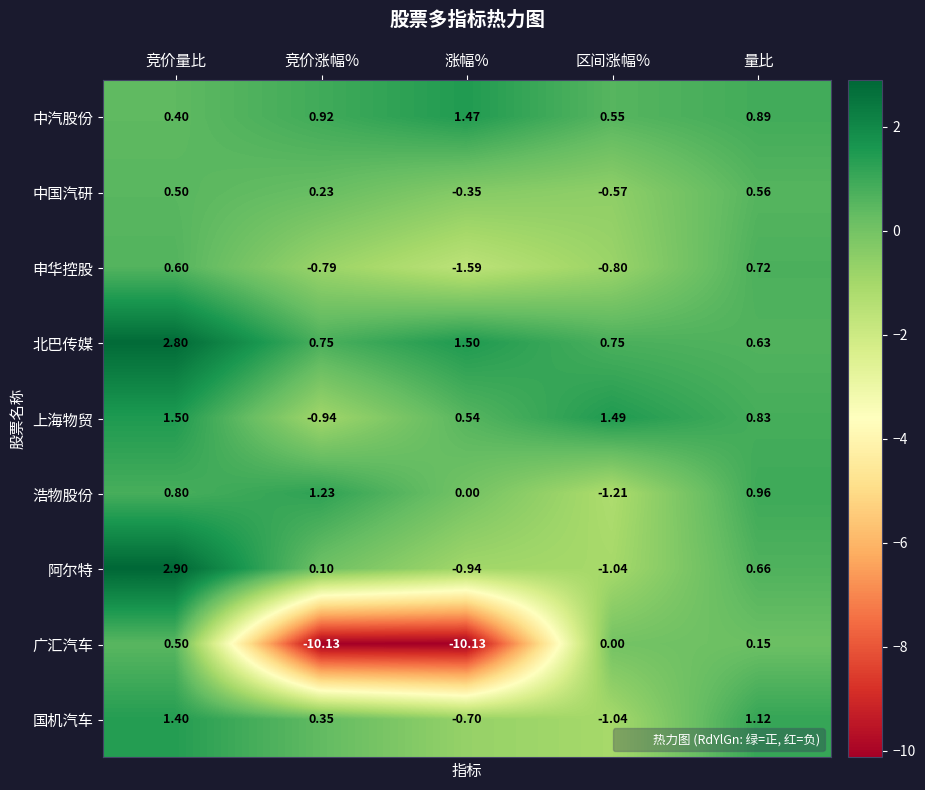

At which category is the sum across all series the highest?

竞价量比